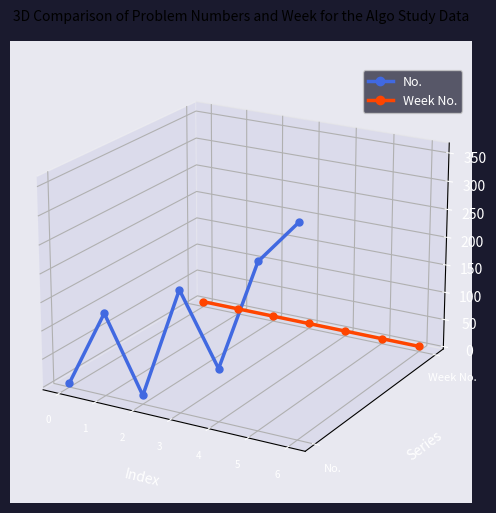

How many data points does each series have?

7